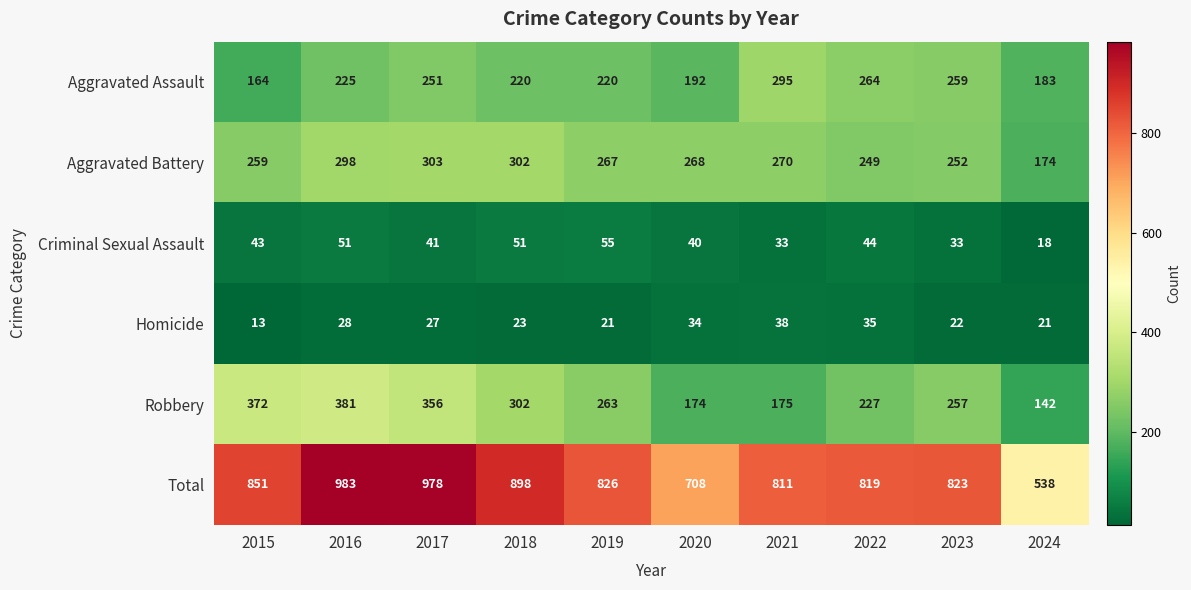

At 2016, list the series in order from smallest to largest.

Homicide, Criminal Sexual Assault, Aggravated Assault, Aggravated Battery, Robbery, Total